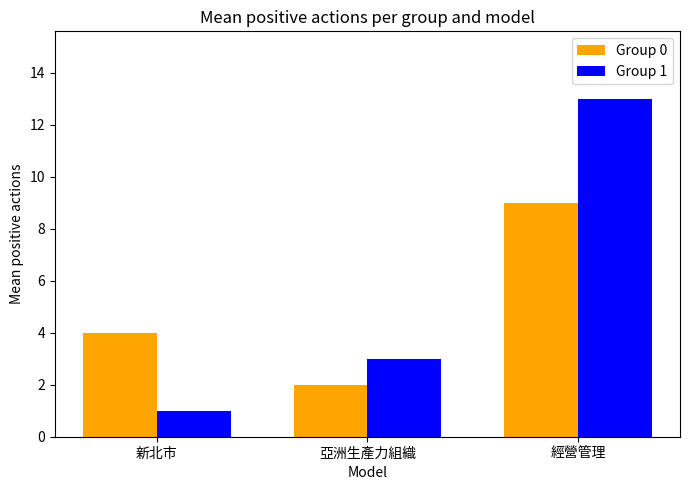

Which series has the widest spread of values?

Group 1